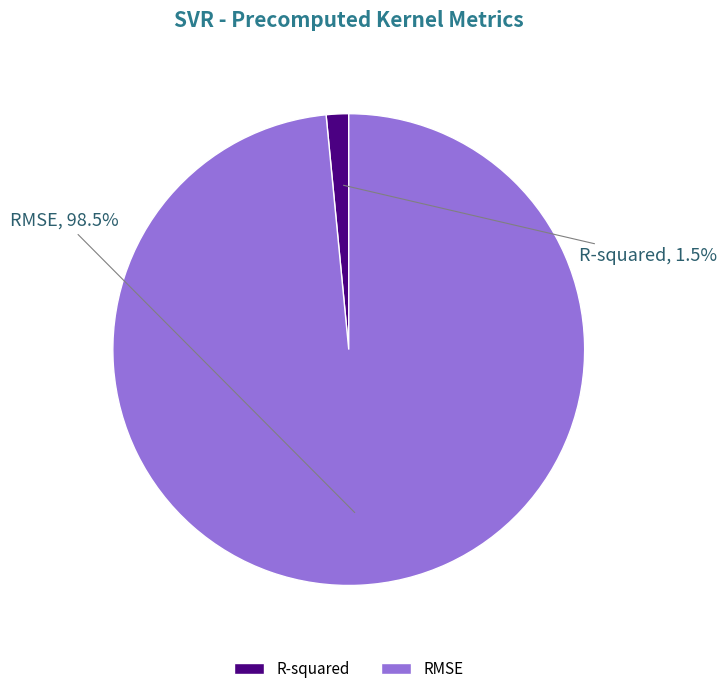

How many segments does this pie chart have?

2